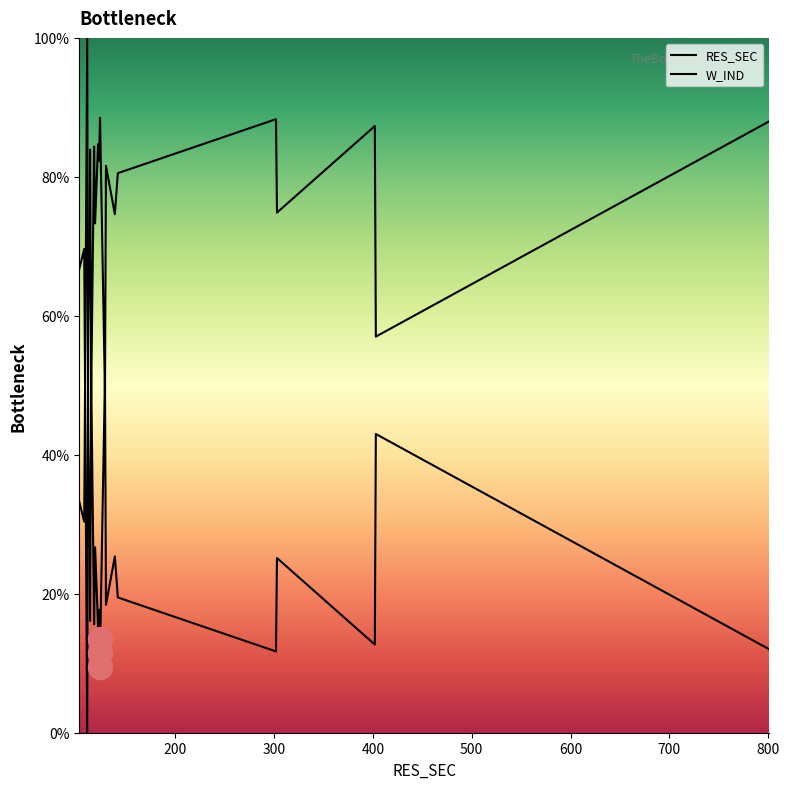

Which series contains the lowest Y value?

W_IND